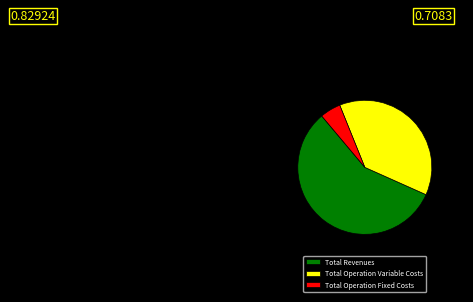

Do Total Operation Variable Costs and Total Revenues together represent more than half of the pie?

Yes